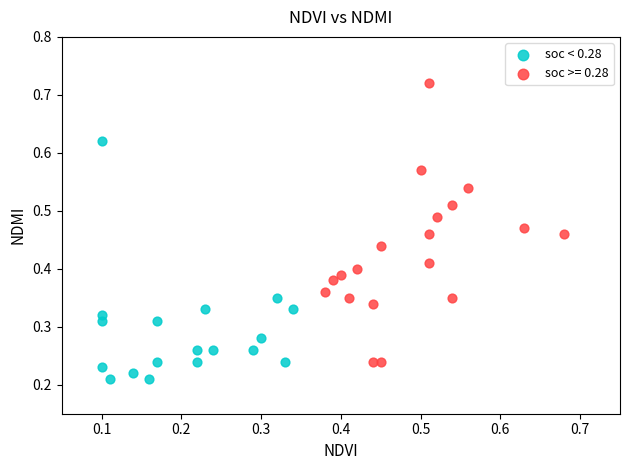

Which series has the widest spread of Y values?

soc >= 0.28